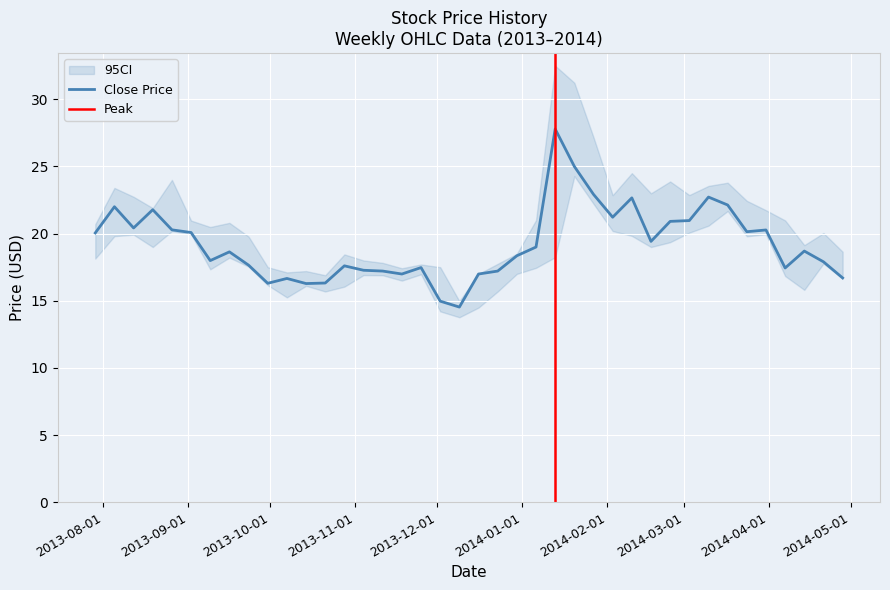

Where is High nearest to the value 23?

29